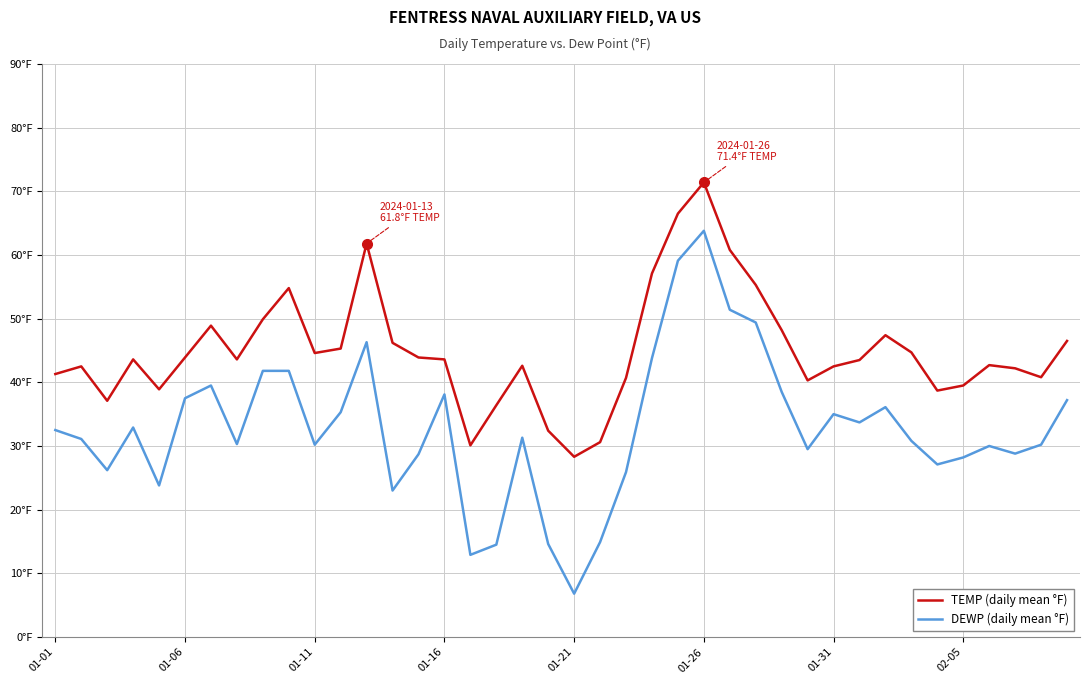

What are all the series names shown in the legend?

TEMP (daily mean °F), DEWP (daily mean °F)